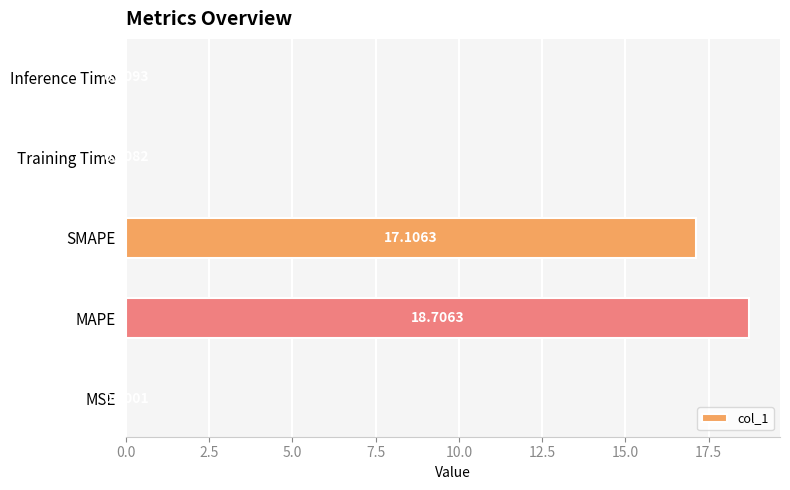

What is the change in value from MAPE to Training Time?

-18.7